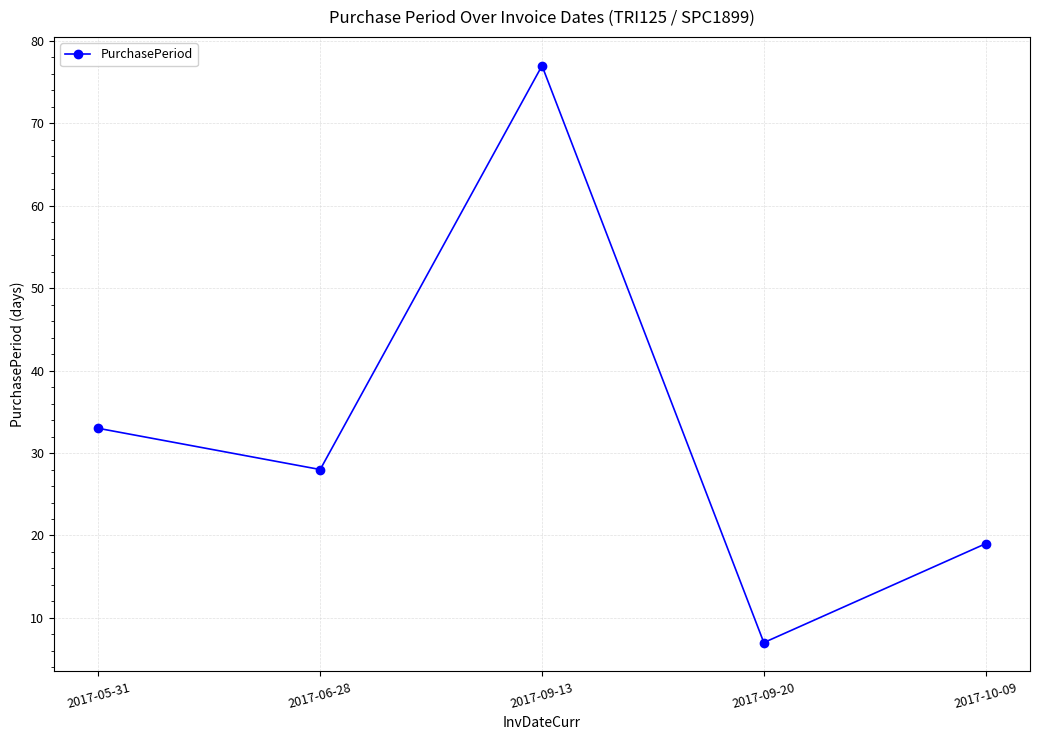

Reading left to right, extract all data points from this chart.

33	28	77	7	19